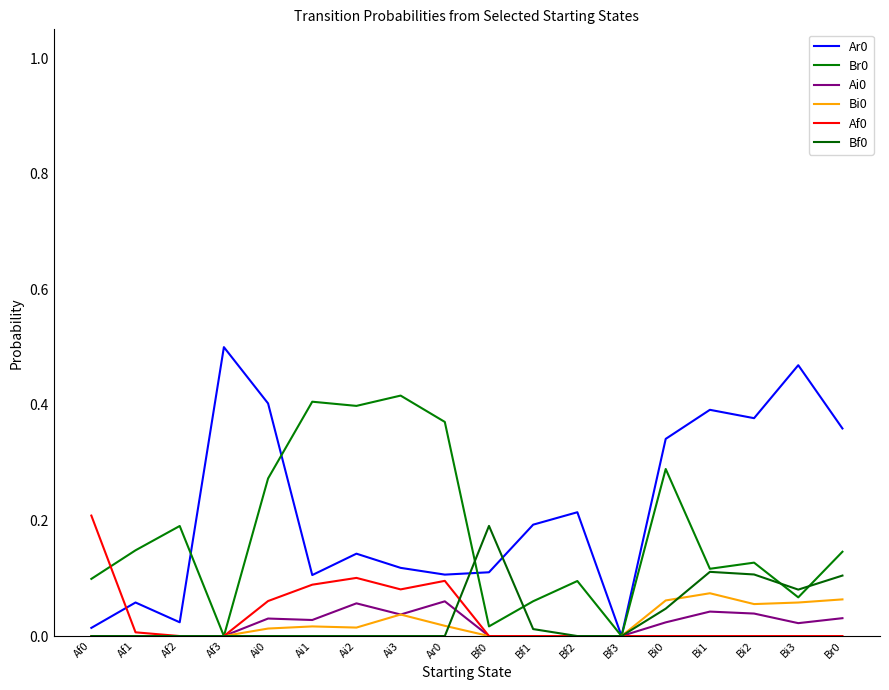

How many lines are shown in the chart?

6